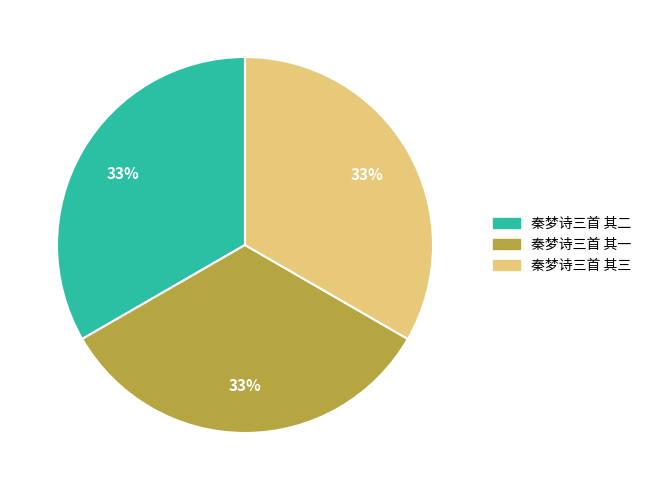

Is it true that 秦梦诗三首 其二 is 33% of the pie?

True